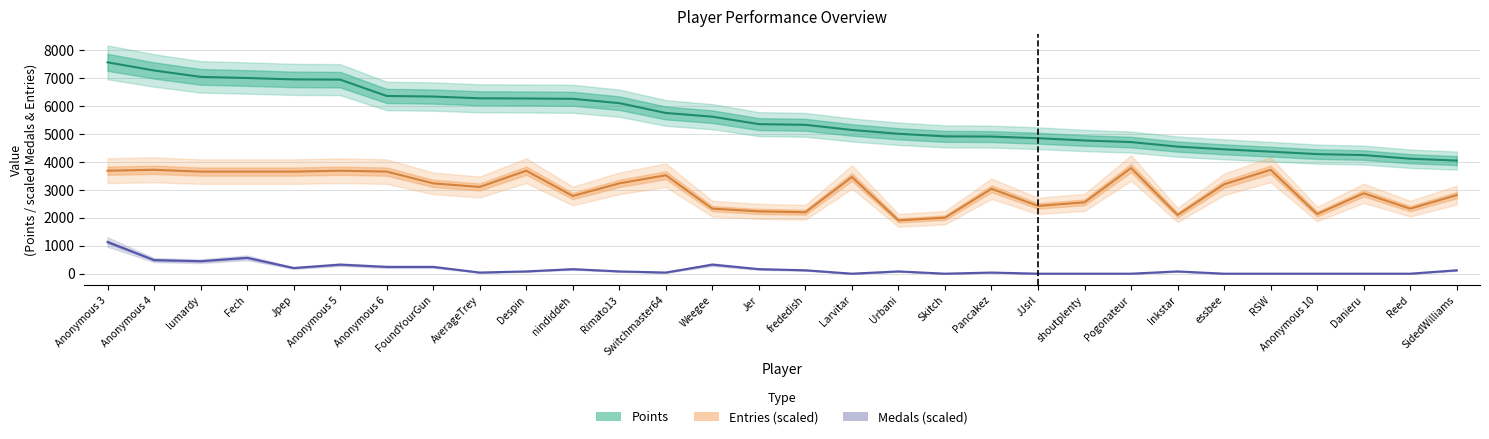

Reading right to left, extract all data points from this chart.

Points: SidedWilliams=4052.0	Reed=4119.0	Danieru=4249.0	Anonymous 10=4284.0	RSW=4372.0	essbee=4455.0	Inkstar=4553.0	Pogonateur=4715.0	shoutplenty=4772.0	JJsrl=4854.0	Pancakez=4912.0	Skitch=4920.0	Urbani=5013.0	Larvitar=5149.0	frededish=5333.0	Jer=5359.0	Weegee=5625.0	Switchmaster64=5758.0	Rimato13=6110.0	nindiddeh=6265.0	Despin=6277.0	AverageTrey=6284.0	FoundYourGun=6346.0	Anonymous 6=6368.0	Anonymous 5=6952.0	Jpep=6961.0	Fech=7011.0	lumardy=7052.0	Anonymous 4=7281.0	Anonymous 3=7573.0
Medals: SidedWilliams=121.7	Reed=0.0	Danieru=0.0	Anonymous 10=0.0	RSW=0.0	essbee=0.0	Inkstar=81.1	Pogonateur=0.0	shoutplenty=0.0	JJsrl=0.0	Pancakez=40.6	Skitch=0.0	Urbani=81.1	Larvitar=0.0	frededish=121.7	Jer=162.3	Weegee=324.6	Switchmaster64=40.6	Rimato13=81.1	nindiddeh=162.3	Despin=81.1	AverageTrey=40.6	FoundYourGun=243.4	Anonymous 6=243.4	Anonymous 5=324.6	Jpep=202.8	Fech=568.0	lumardy=446.3	Anonymous 4=486.8	Anonymous 3=1136.0
Entries: SidedWilliams=2815.6	Reed=2330.2	Danieru=2880.3	Anonymous 10=2136.0	RSW=3721.8	essbee=3204.0	Inkstar=2103.6	Pogonateur=3786.5	shoutplenty=2556.7	JJsrl=2427.2	Pancakez=3042.1	Skitch=2006.5	Urbani=1909.4	Larvitar=3462.9	frededish=2200.7	Jer=2233.1	Weegee=2330.2	Switchmaster64=3527.6	Rimato13=3236.3	nindiddeh=2783.2	Despin=3689.4	AverageTrey=3106.9	FoundYourGun=3236.3	Anonymous 6=3657.0	Anonymous 5=3689.4	Jpep=3657.0	Fech=3657.0	lumardy=3657.0	Anonymous 4=3721.8	Anonymous 3=3689.4